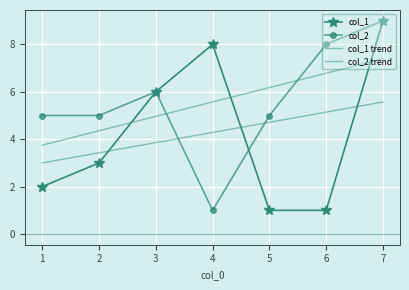

How many series are shown in this chart?

4